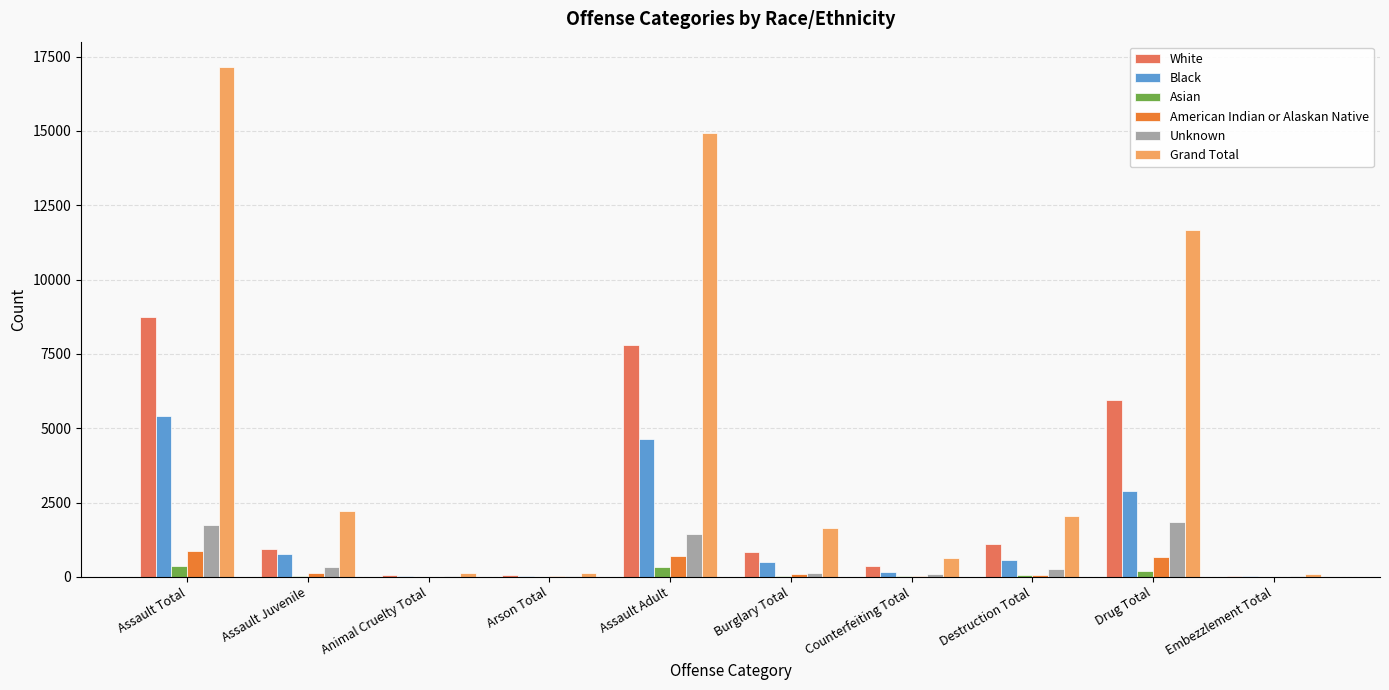

The Unknown series shows 1845 at Drug Total. True or false?

True